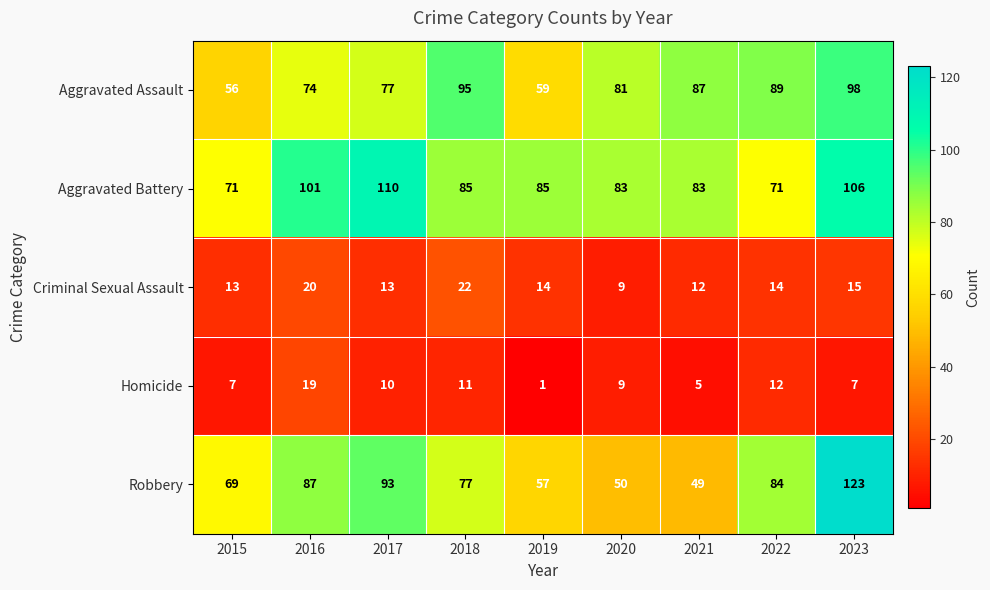

What is the maximum value shown in the chart?

123